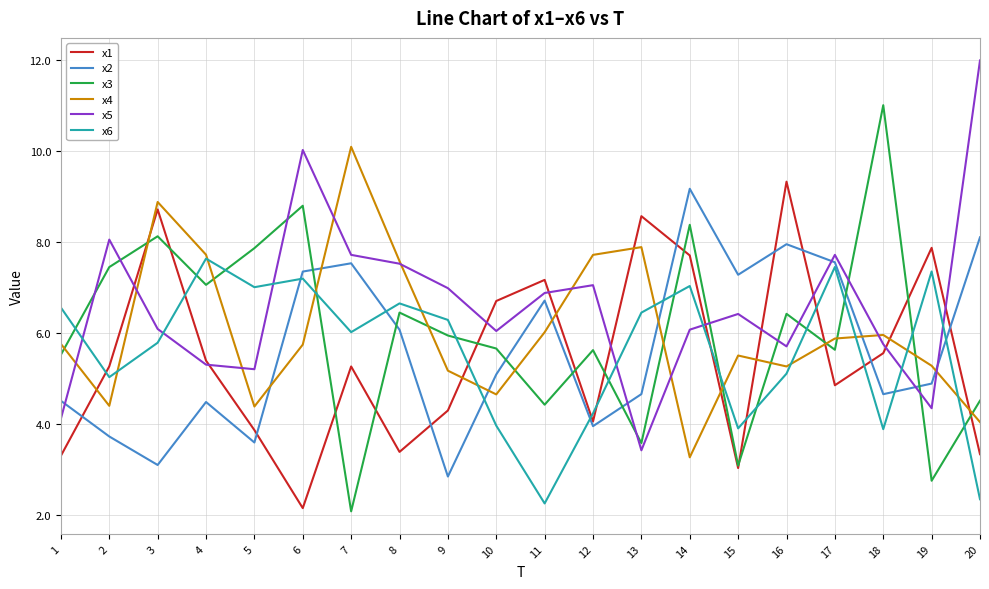

Which series has the largest total across all categories?

x5